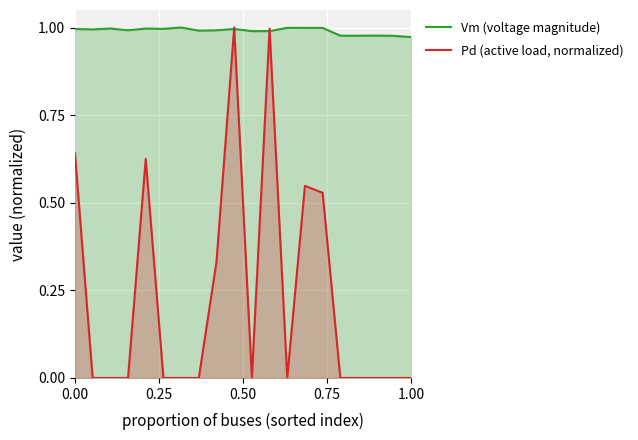

Which series has the largest total across all categories?

Vm (voltage magnitude)